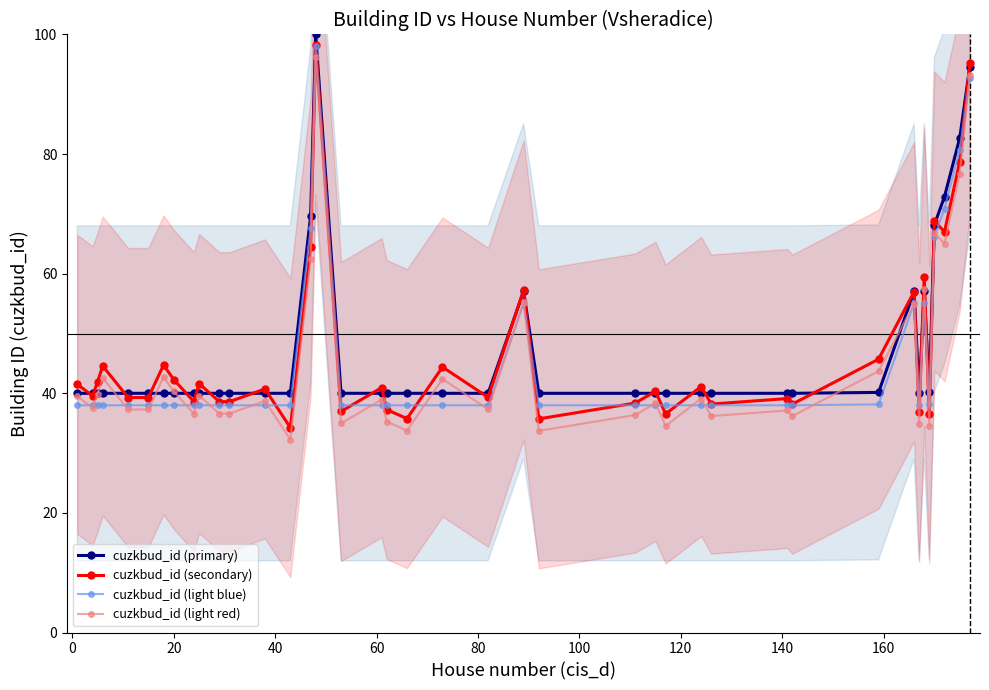

True or false: cuzkbud_id (light red) and cuzkbud_id (secondary) cross at least once.

False